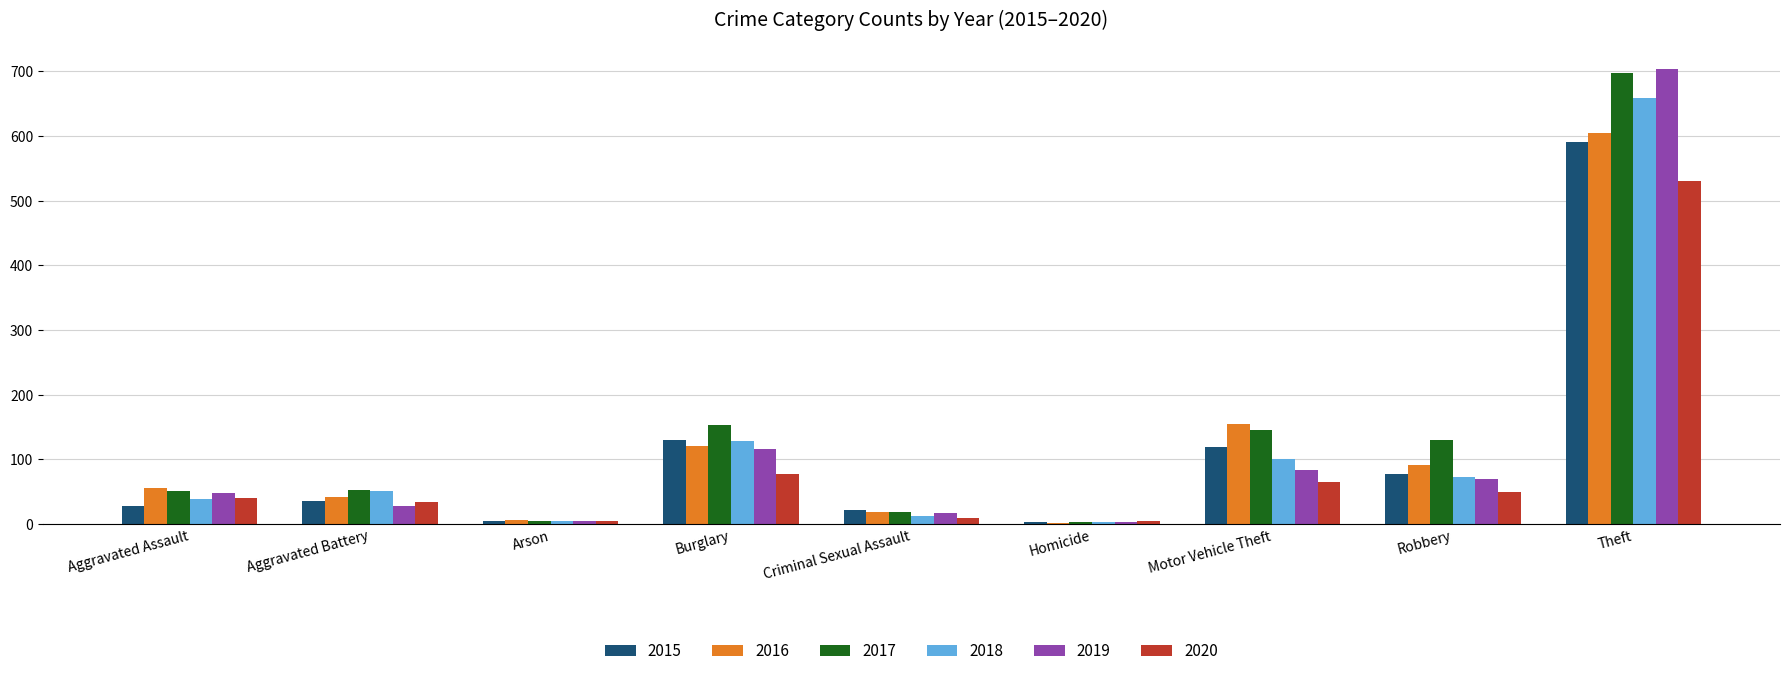

What is the greatest value displayed?

703